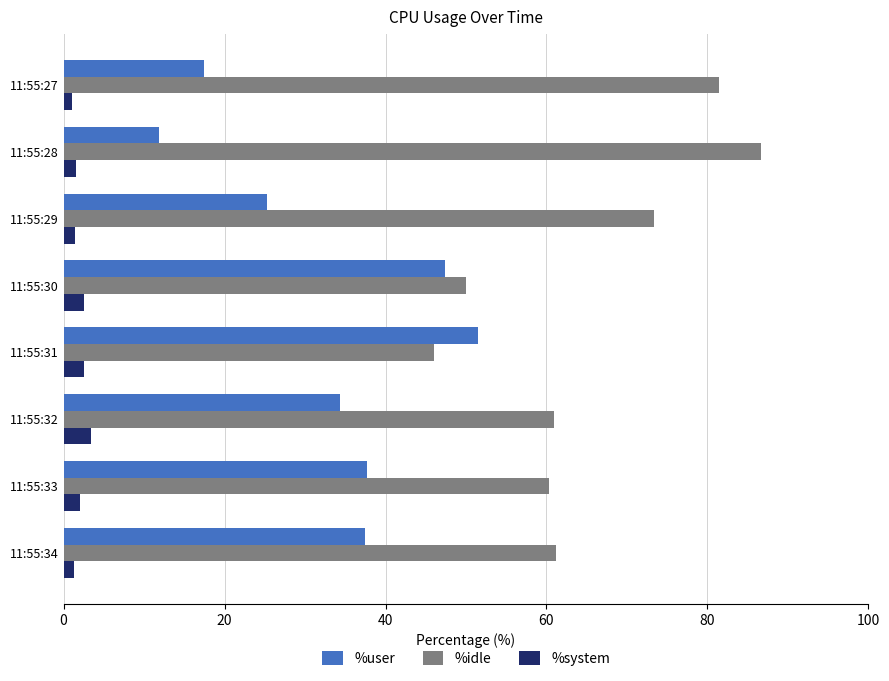

What is the highest value of the %idle series?

86.6